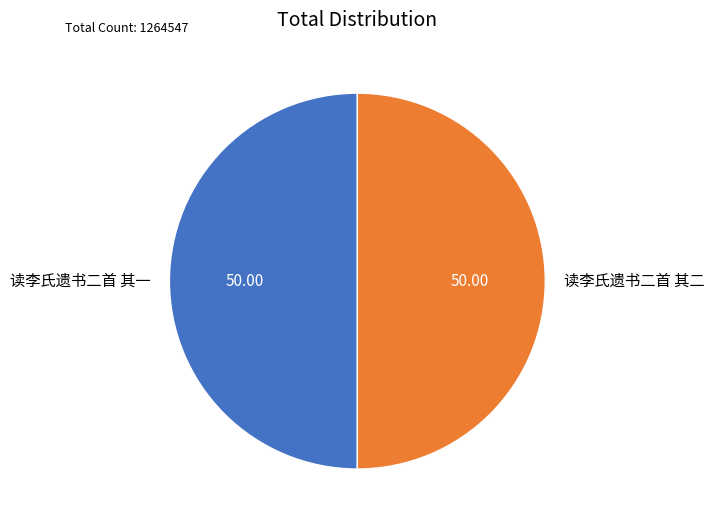

What is the ratio of the value at 读李氏遗书二首 其二 to the value at 读李氏遗书二首 其一?

1.0